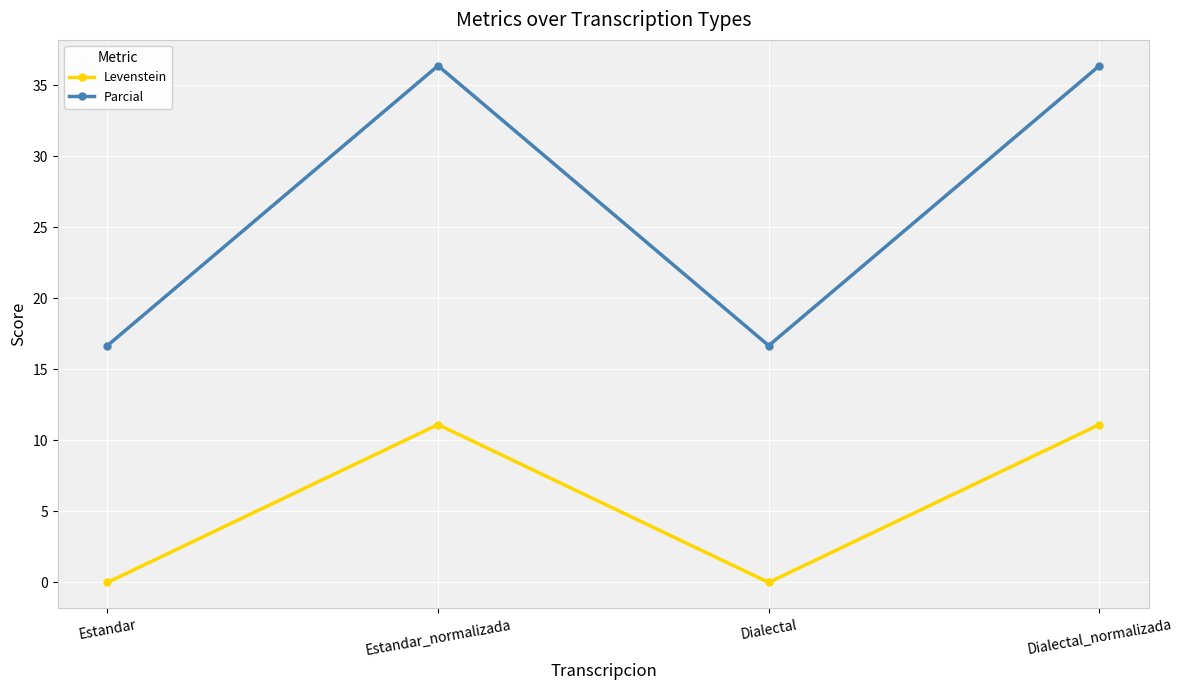

Reading left to right, extract all data points from this chart.

Levenstein: 0.0	11.1	0.0	11.1
Parcial: 16.7	36.4	16.7	36.4